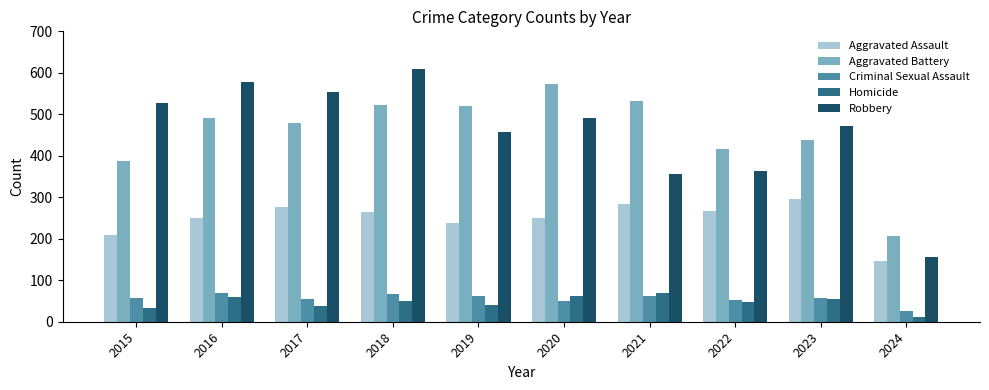

The Criminal Sexual Assault series shows 20 at 2022. True or false?

False